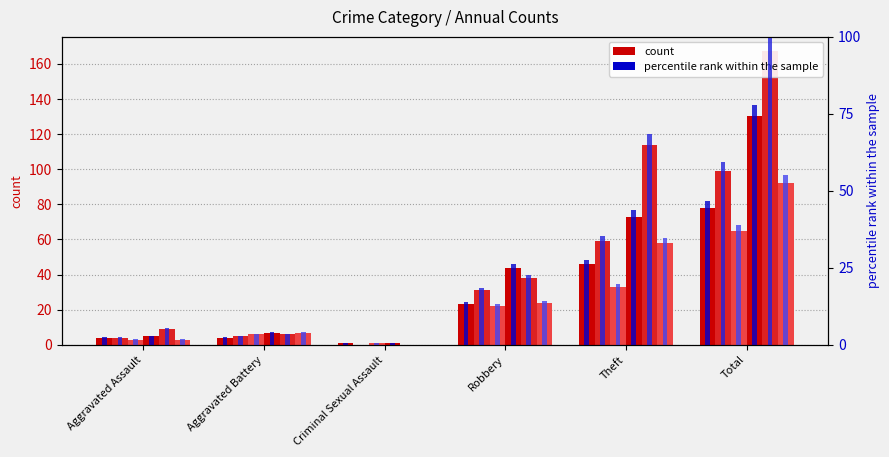

At how many categories does at least one series exceed 111?

2